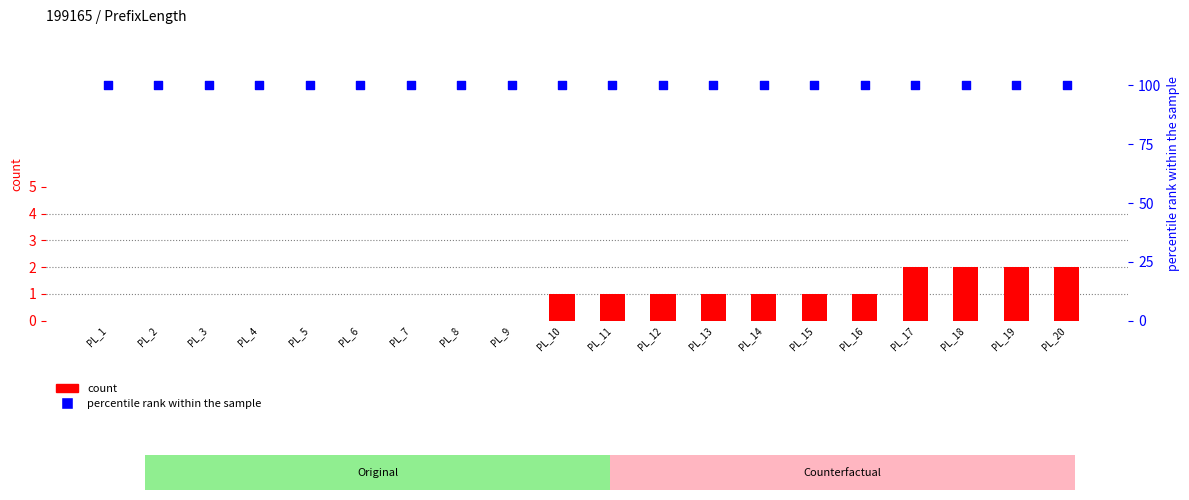

What is the total value across all series at PL_19?

102